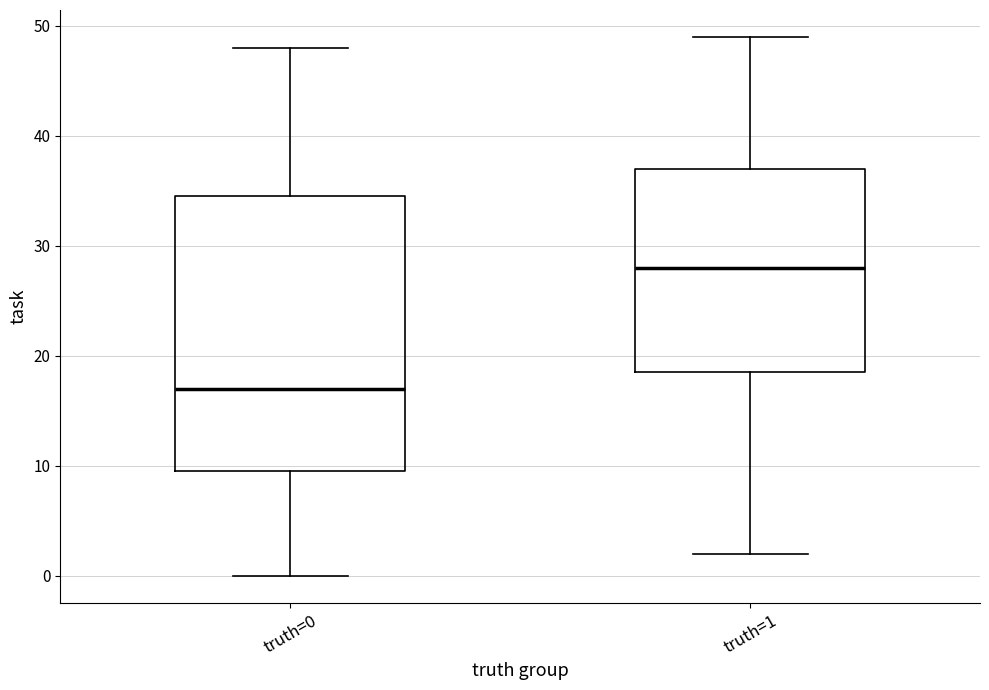

Where is the upper edge of the box for truth=1 on the y-axis? The values are not printed on the chart, so give them approximately, as read against the axis.

37